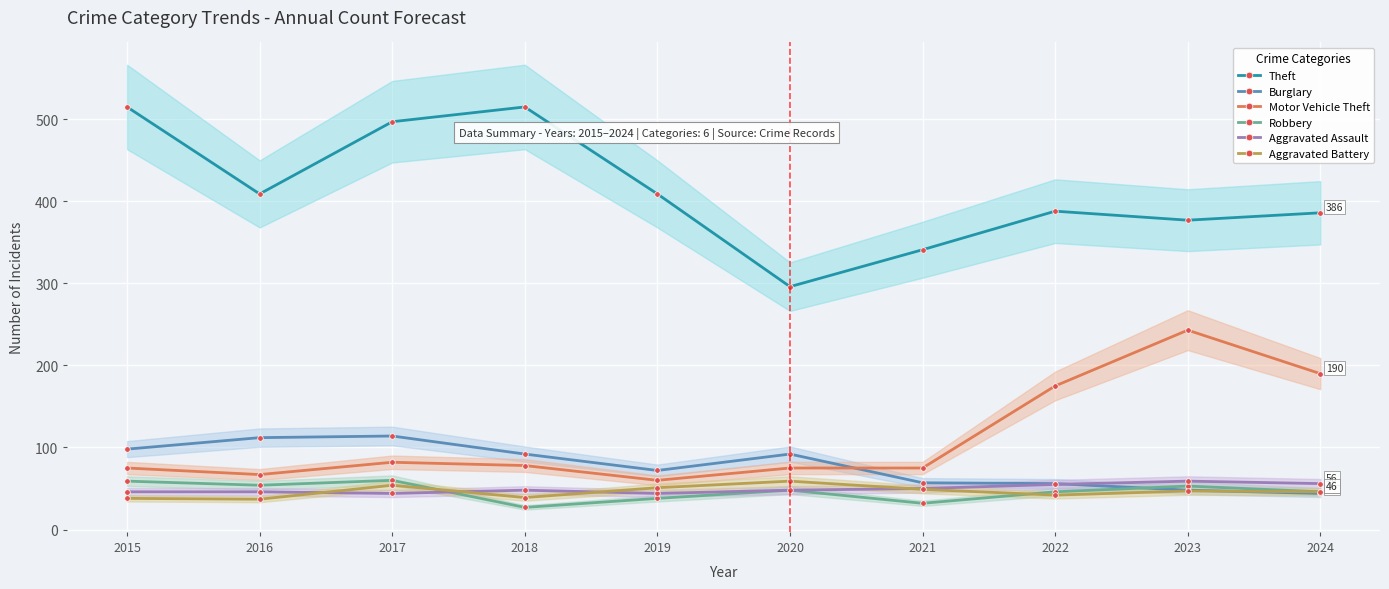

The Theft series shows 386 at 2024. True or false?

True